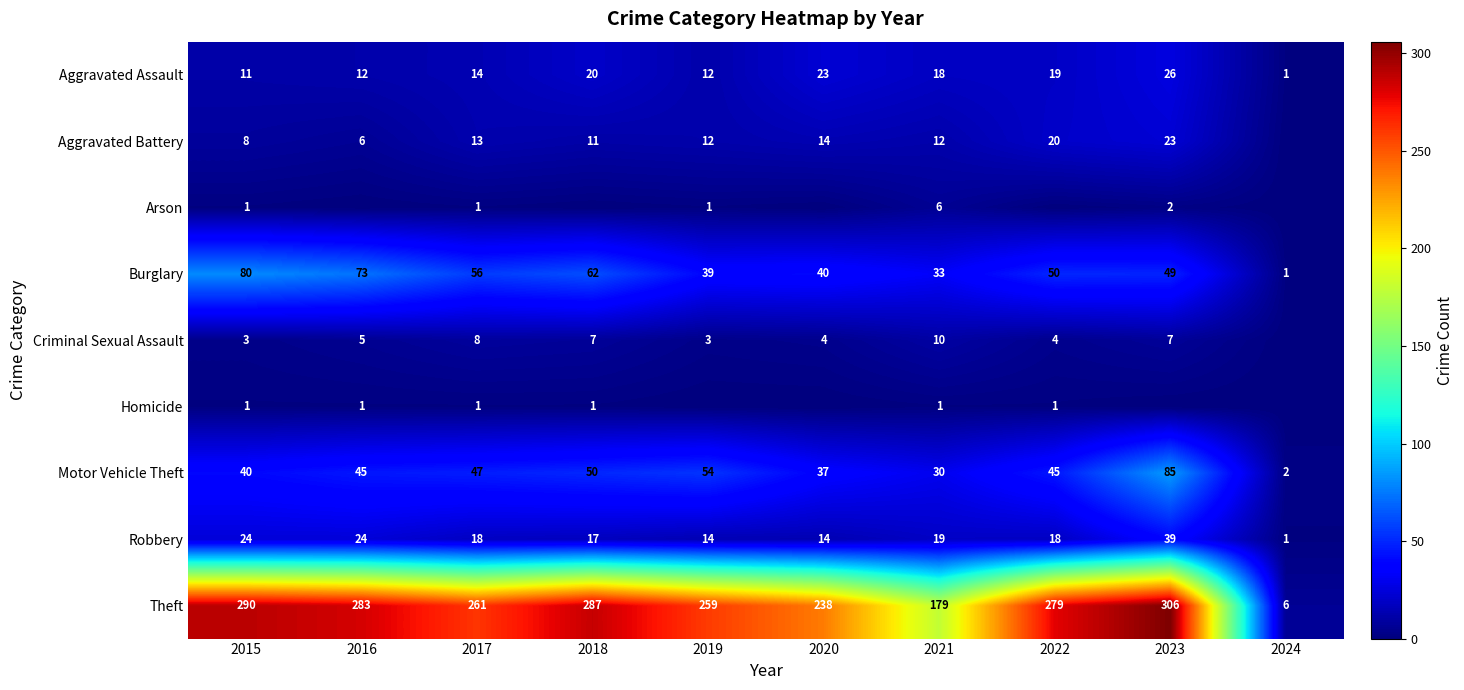

What is the difference between the maximum and second lowest values in the Burglary series?

47